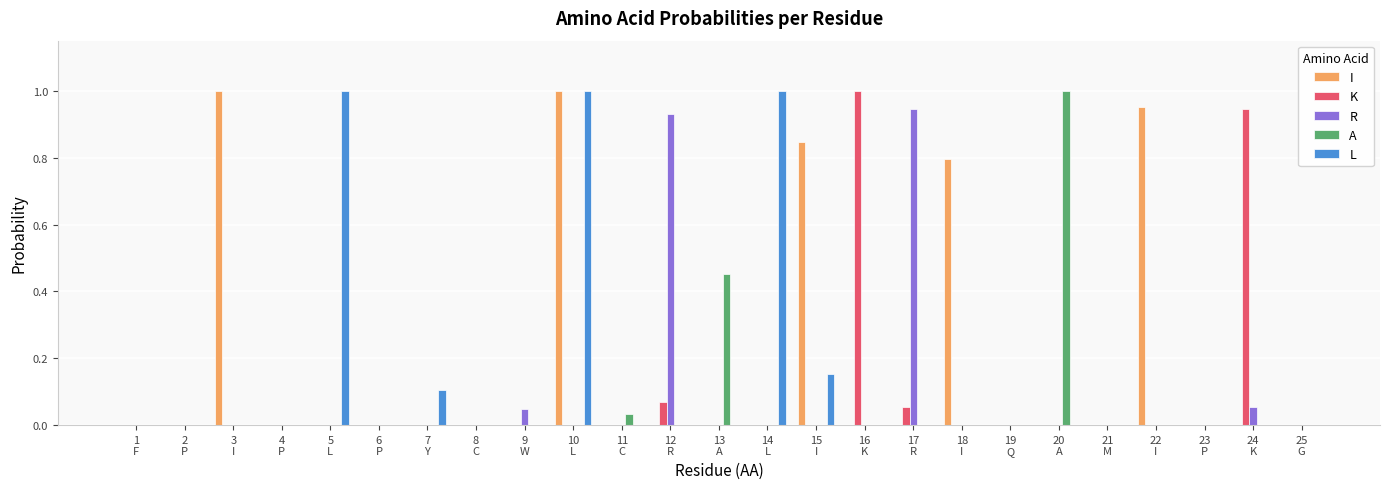

True or false: A has a value of 0.0 at 23
P.

True